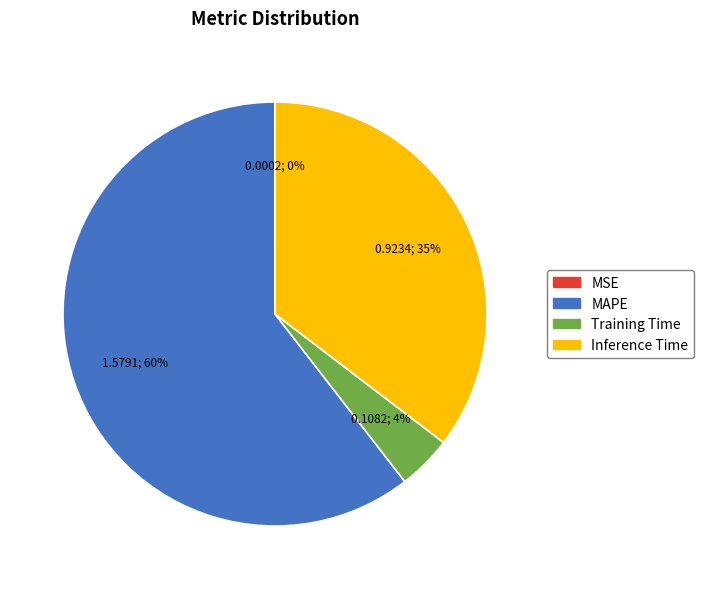

Do Inference Time and Training Time together represent more than half of the pie?

No